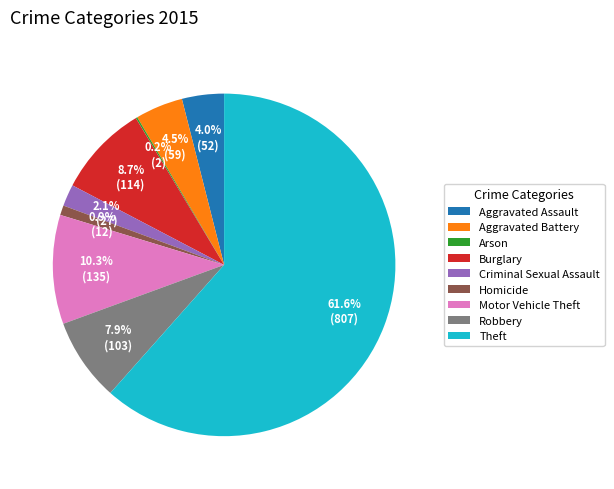

What percentage is the Criminal Sexual Assault slice, to the nearest percent?

2%